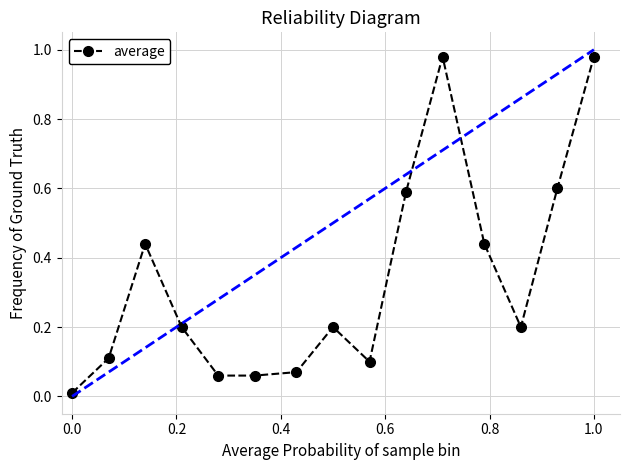

What is the value of the 14th point from the left?

0.6